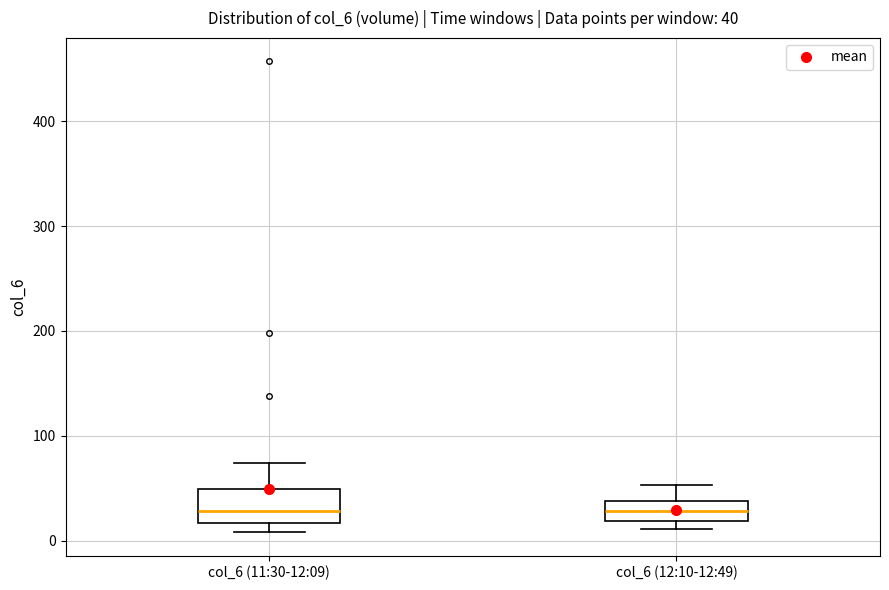

Which box is the tallest, from its lower edge to its upper edge?

col_6 (11:30-12:09)